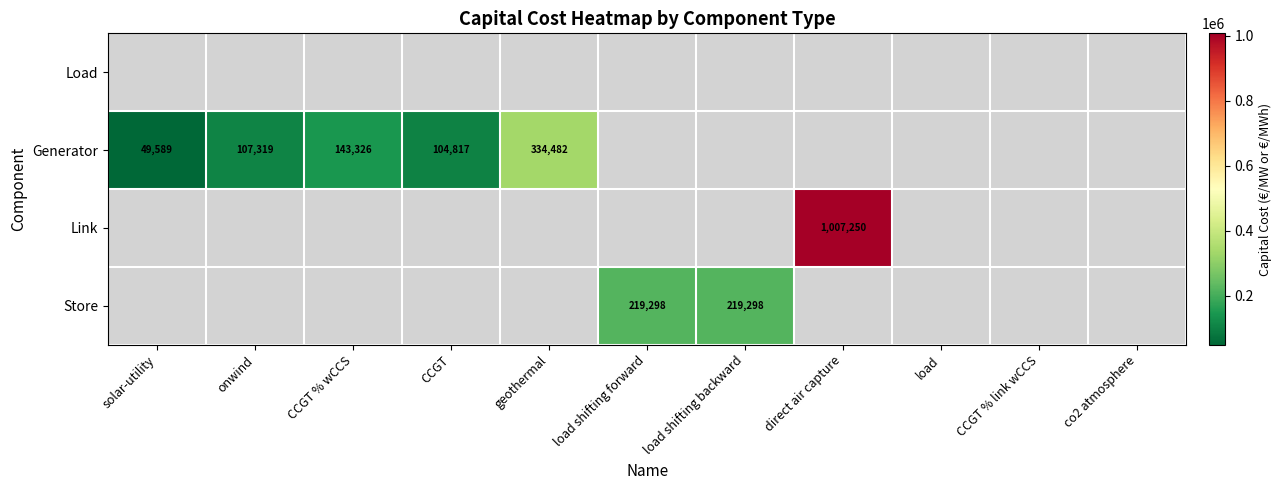

Rank the categories by Generator value from lowest to highest.

solar-utility, CCGT, onwind, CCGT % wCCS, geothermal, load shifting forward, load shifting backward, direct air capture, load, CCGT % link wCCS, co2 atmosphere